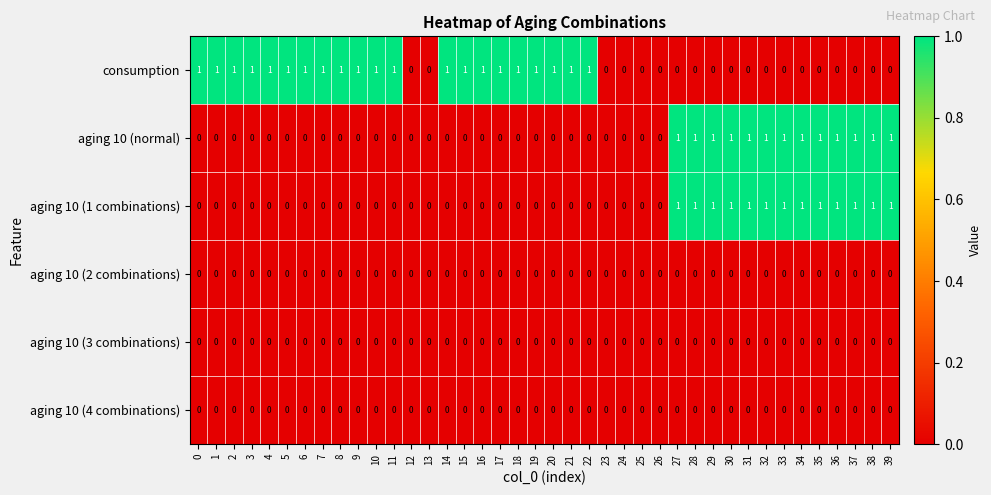

Is it true that aging 10 (normal) equals 0 at 15?

True